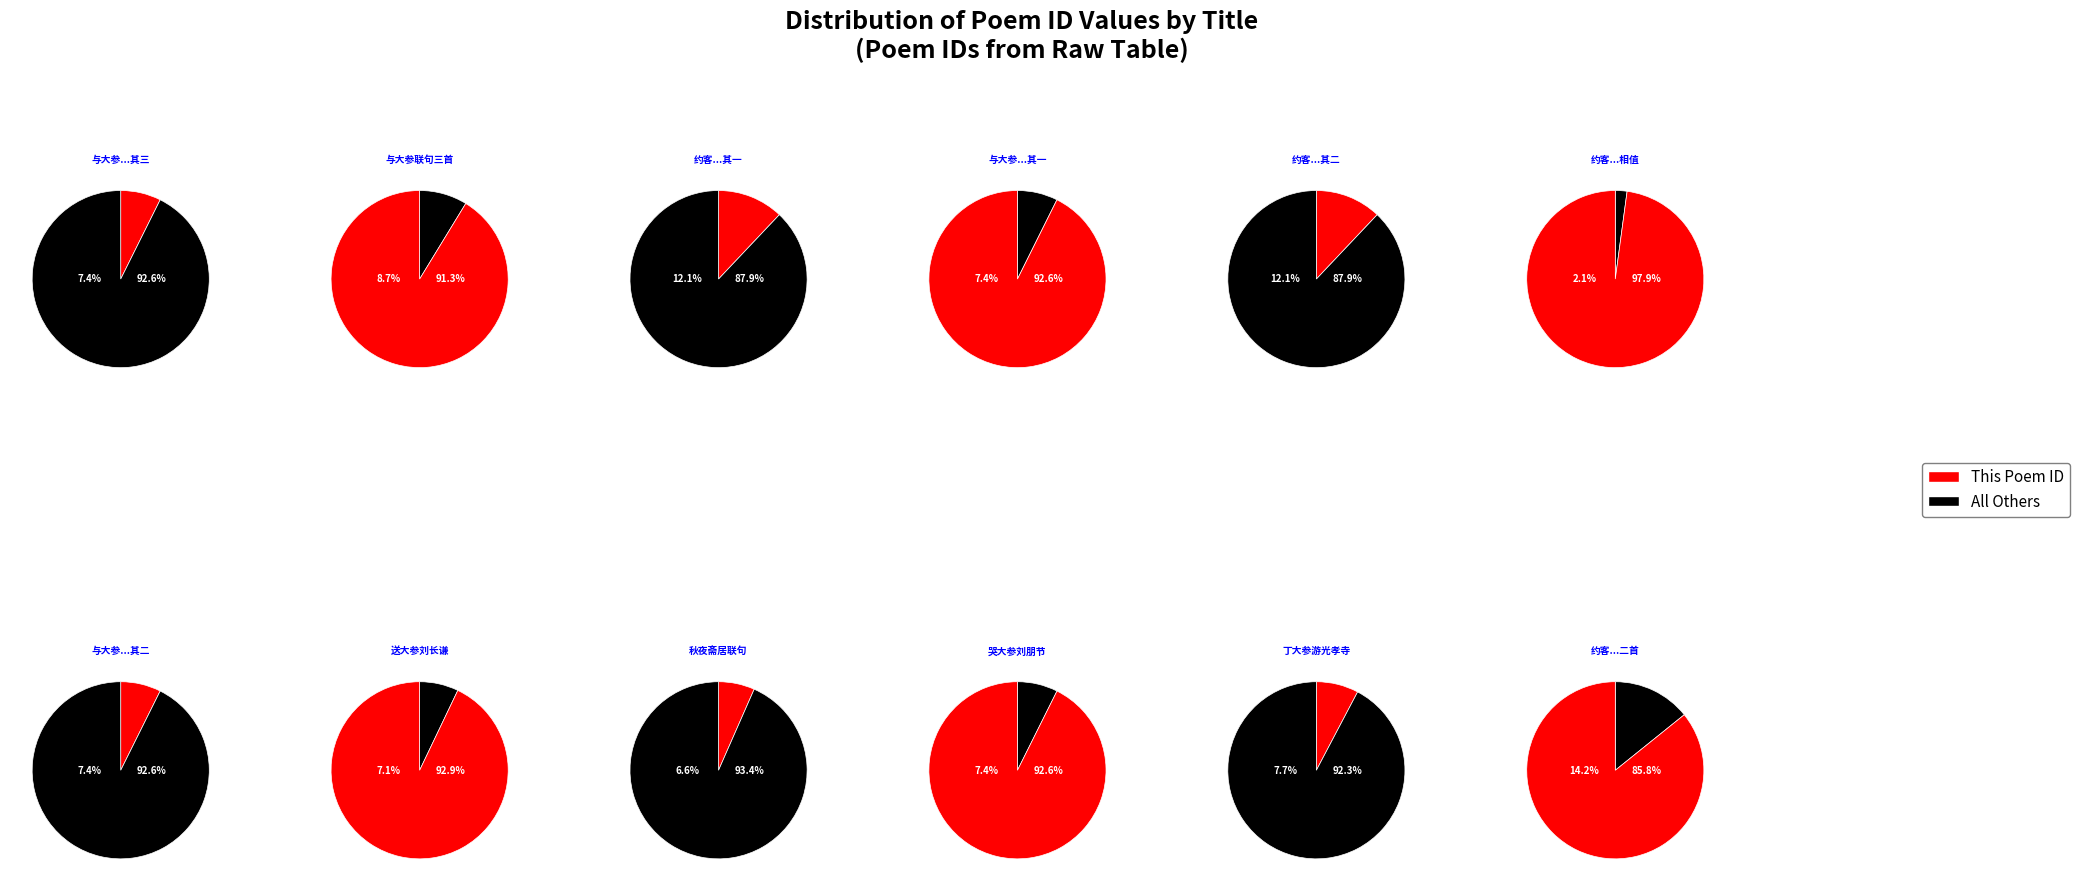

Which category has the biggest portion of the pie?

约客春波督参刘郎中方赴高紫微之集道间相值不容留戏赠二首